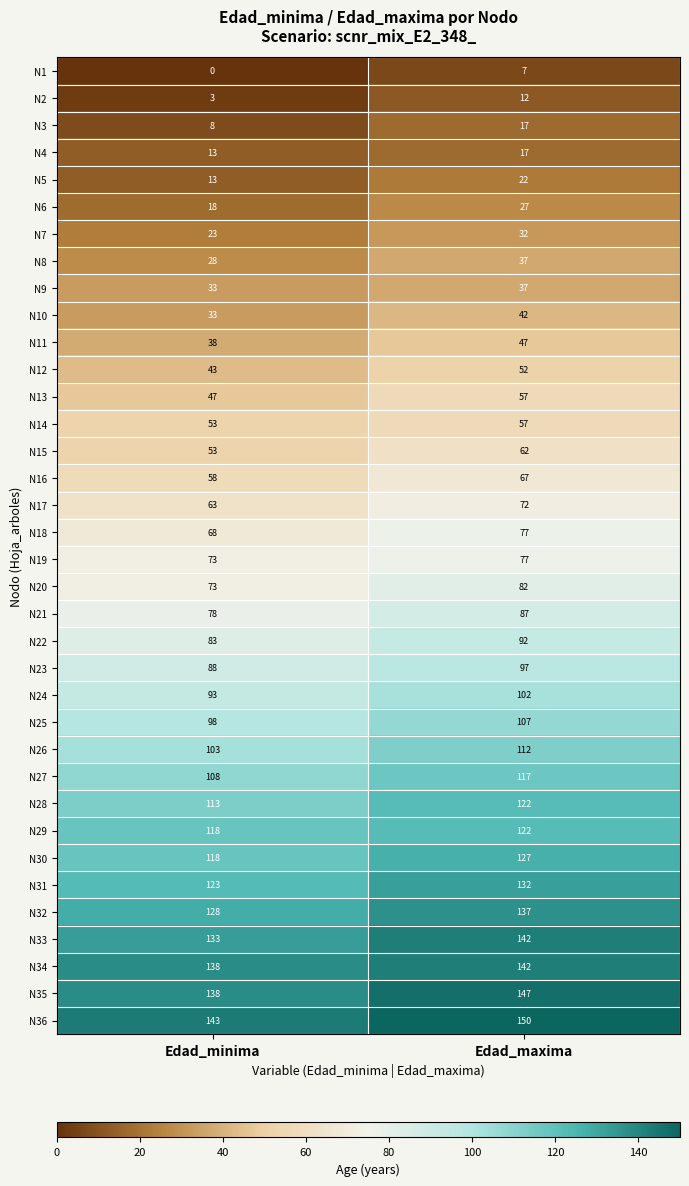

What is the difference between the maximum and minimum values in the N17 series?

9